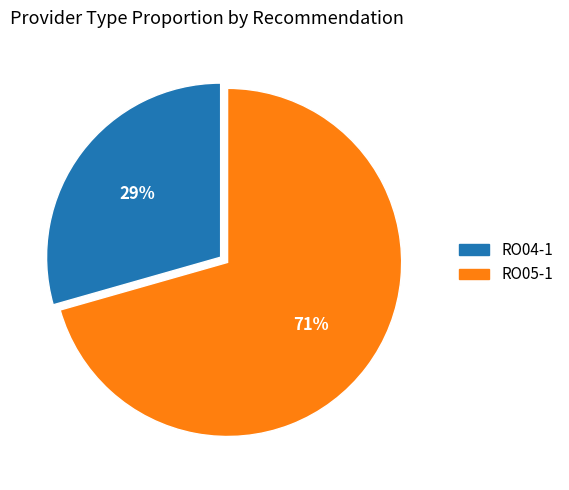

Count the number of slices in the pie.

2